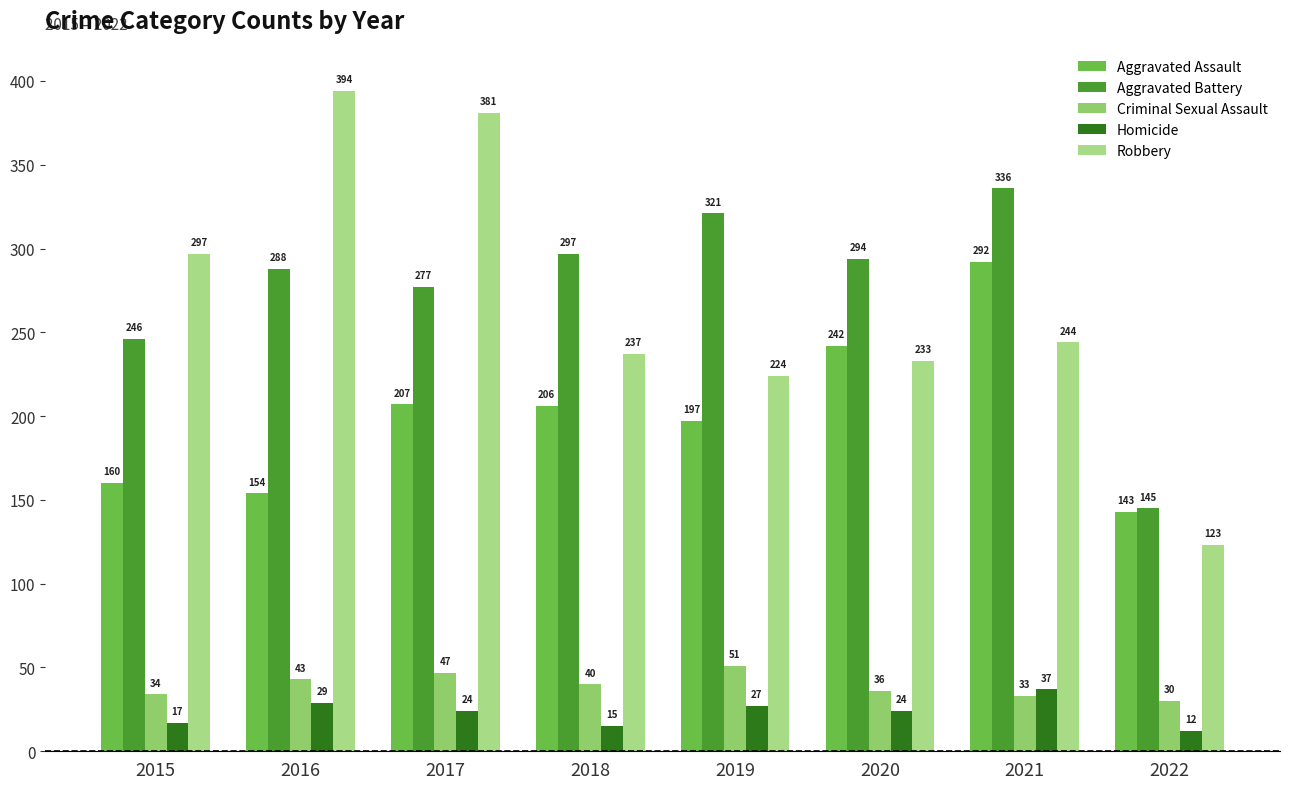

Does the chart contain stacked bars?

No